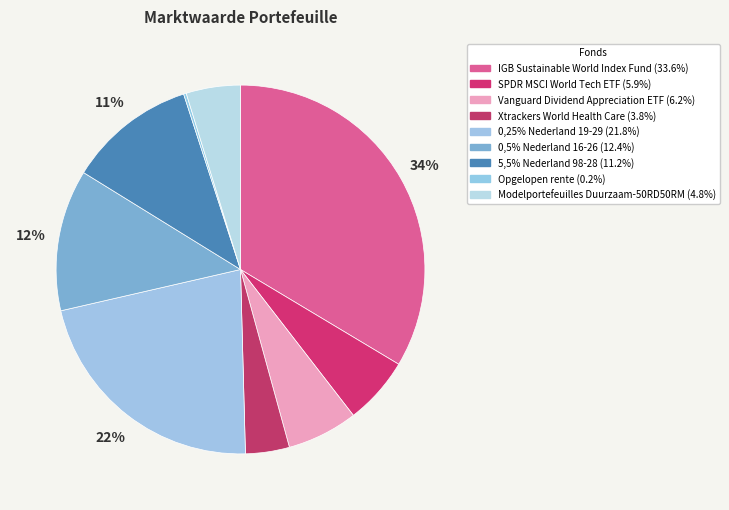

What percentage is the IGB Sustainable World Index Fund slice, to the nearest percent?

34%